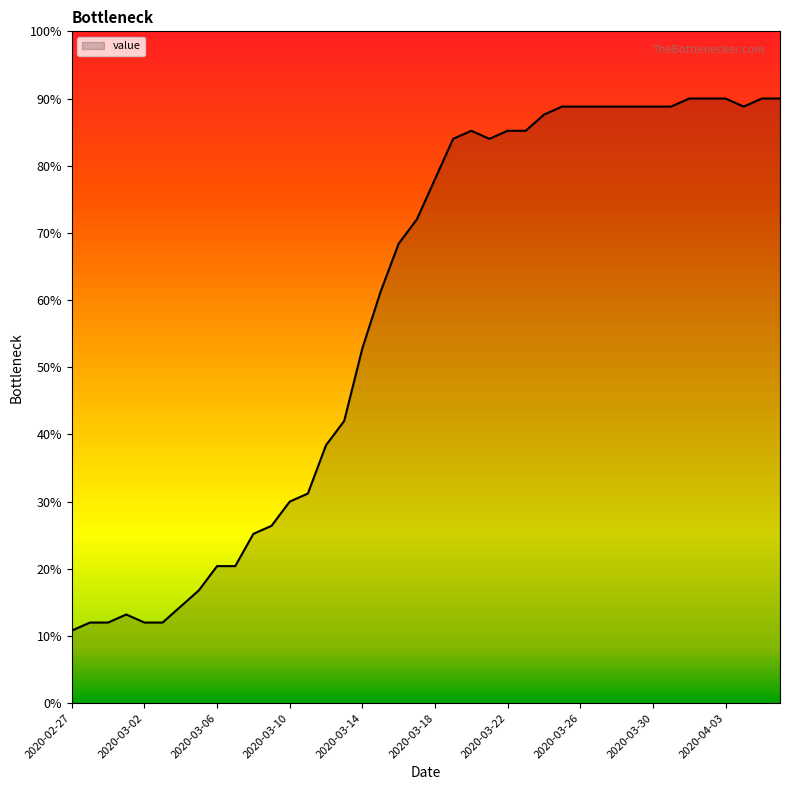

True or false: the data has more than 1 interior local peaks.

True